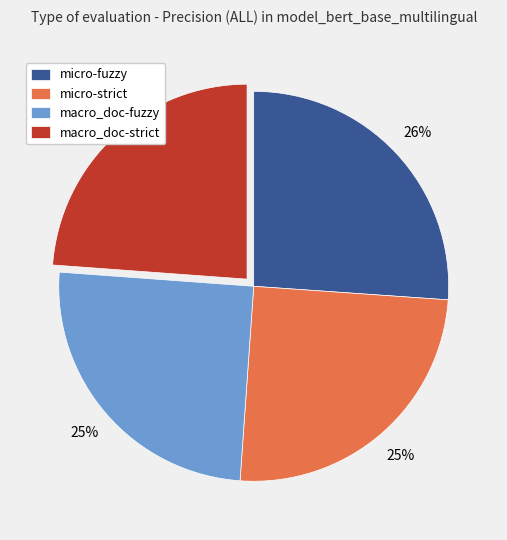

The micro-strict slice represents 18% of the pie. True or false?

False